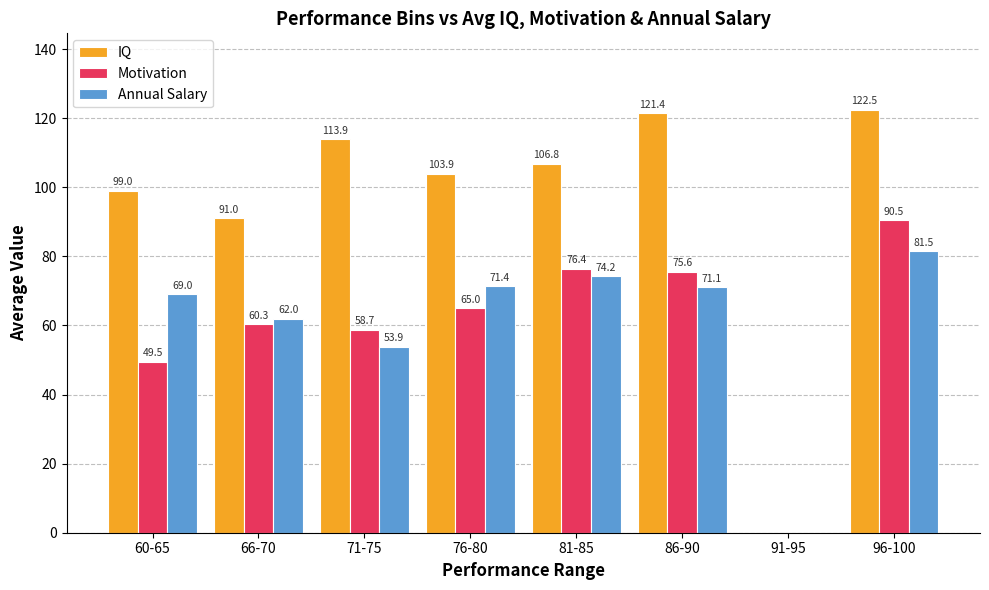

Which series has the widest spread of values?

IQ